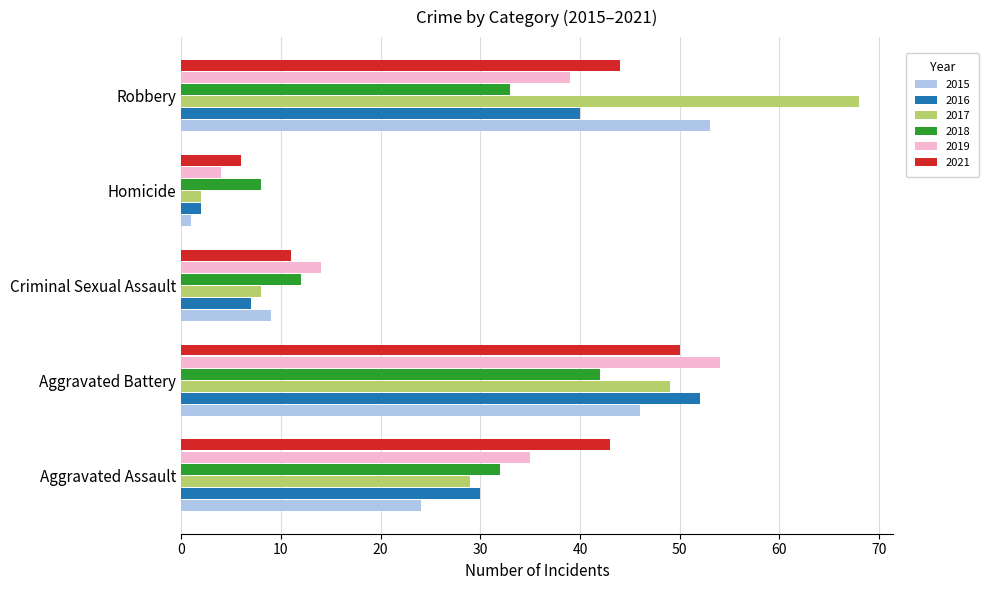

At which category is the sum across all series the highest?

Aggravated Battery